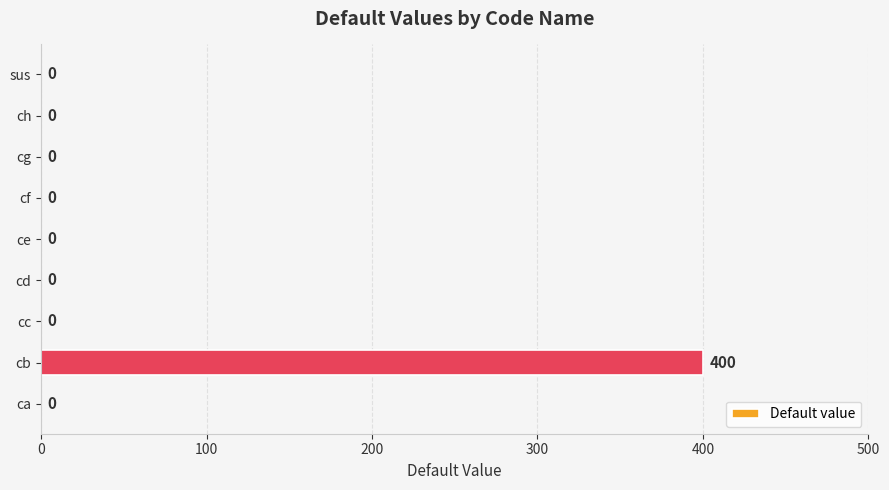

Which label corresponds to the largest value in the chart?

cb